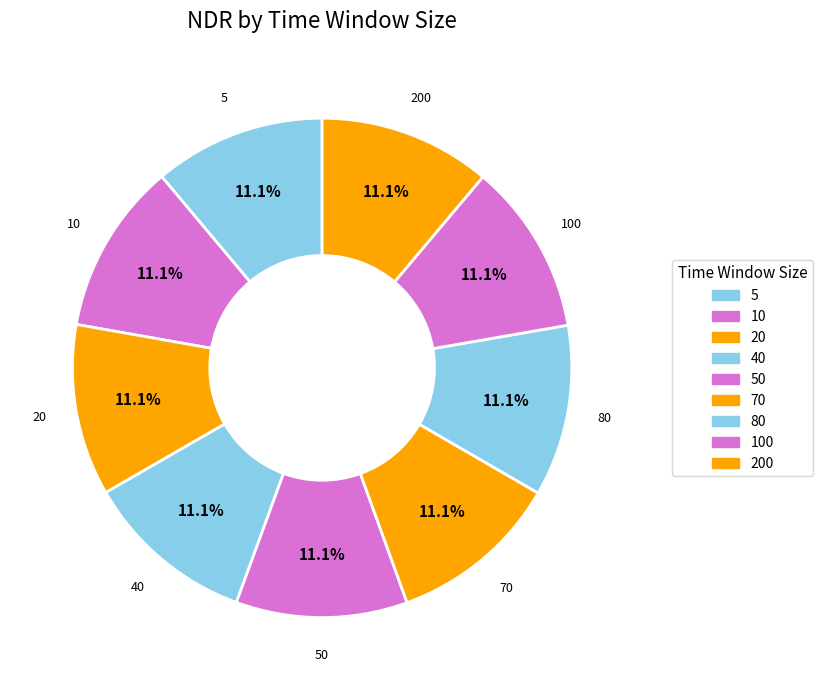

How many segments does this pie chart have?

9